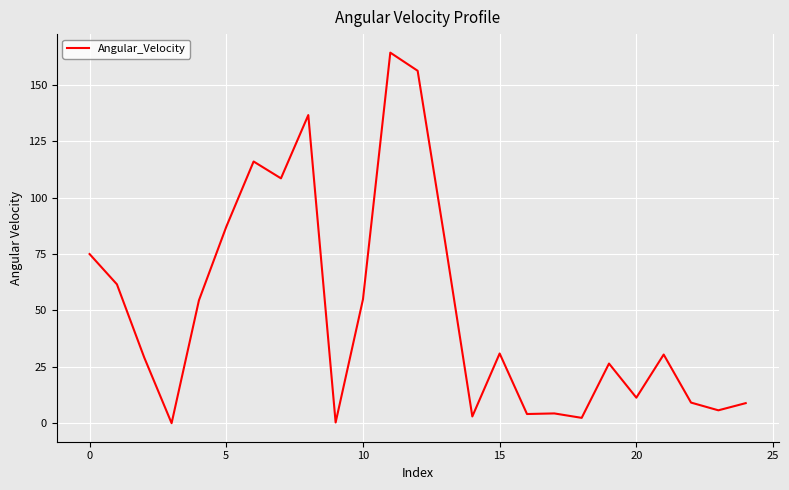

What is the maximum value shown in the chart?

164.2